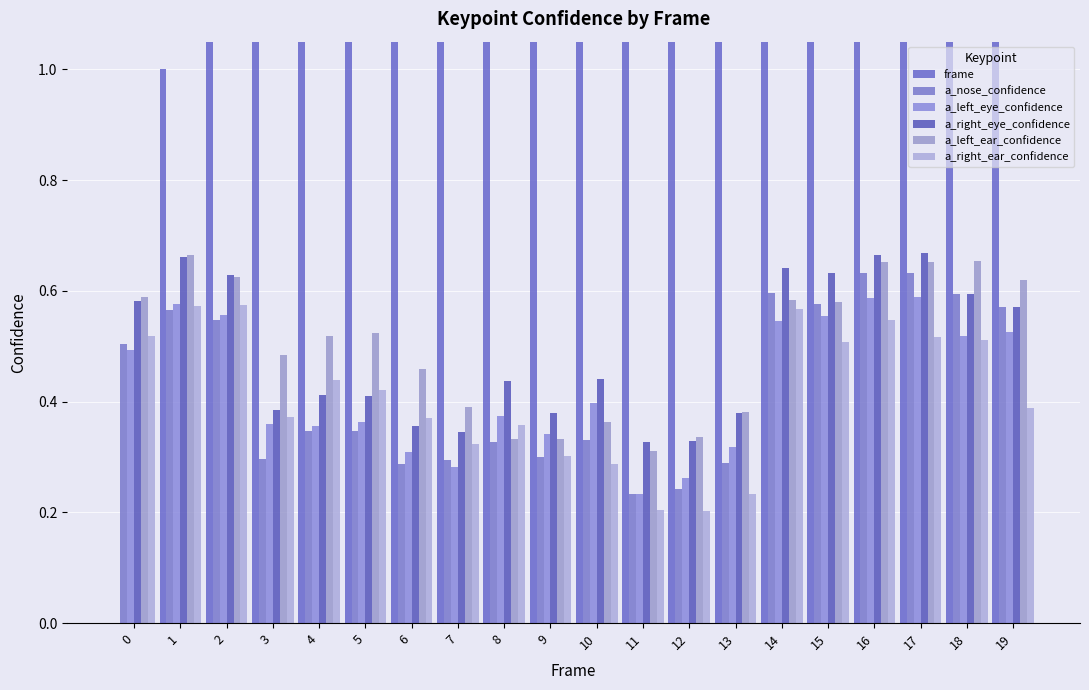

The value of a_right_ear_confidence at 18 is 0.5. True or false?

True